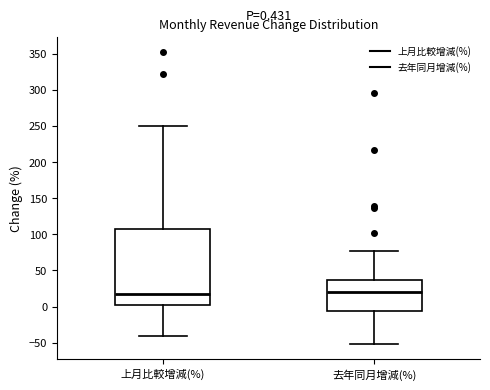

Which box is the tallest, from its lower edge to its upper edge?

上月比較增減(%)